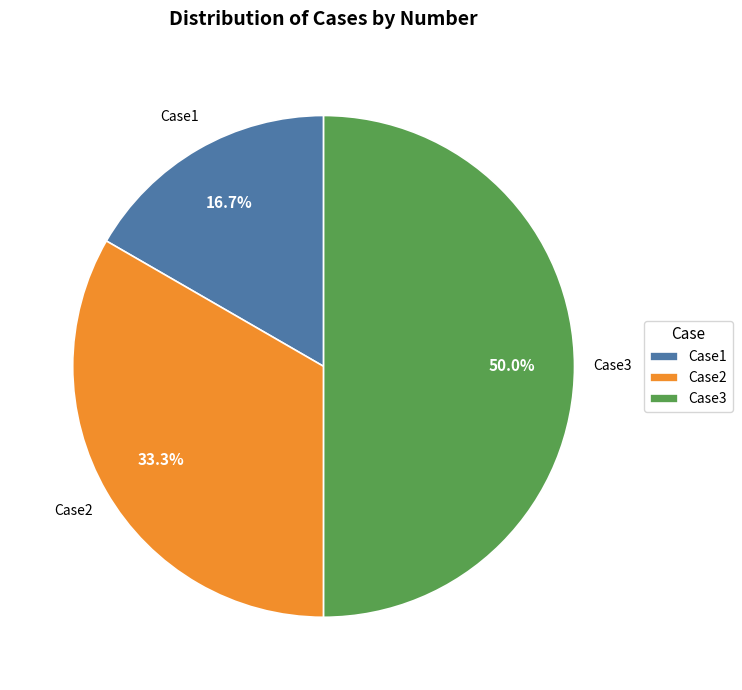

Which category has the smallest portion of the pie?

Case1